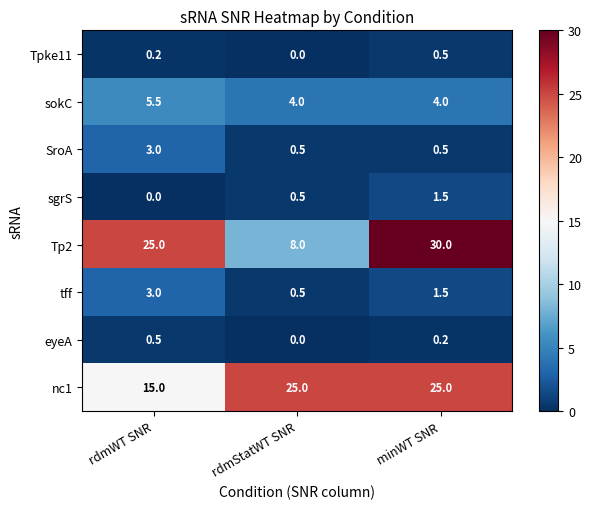

What is the sum of the sgrS values at rdmWT SNR and rdmStatWT SNR?

0.5